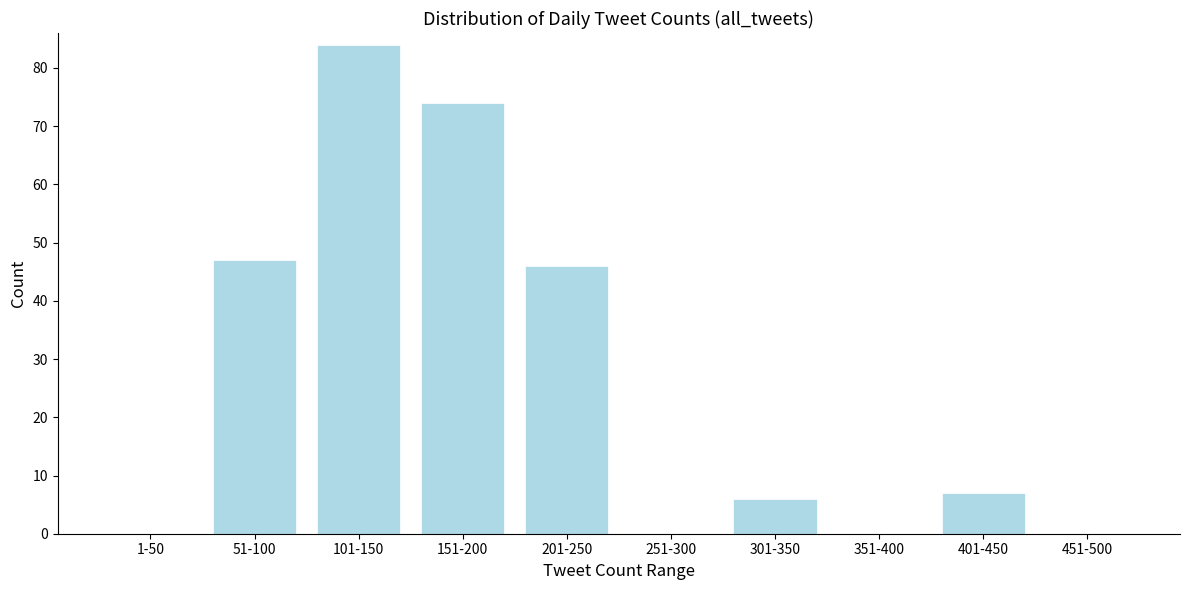

Reading right to left, transcribe all the data shown in this chart.

451-500=0	401-450=7	351-400=0	301-350=6	251-300=0	201-250=46	151-200=74	101-150=84	51-100=47	1-50=0